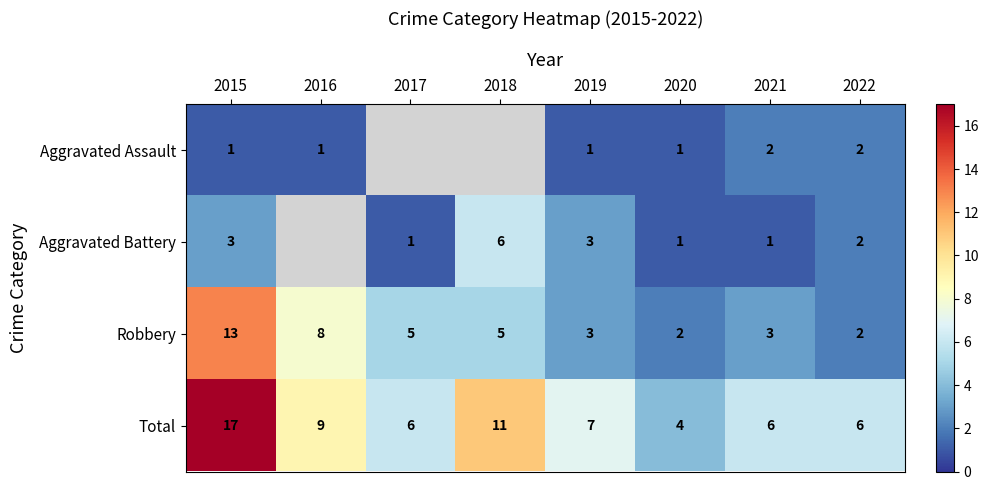

The value of Robbery at 2017 is 1.9. True or false?

False